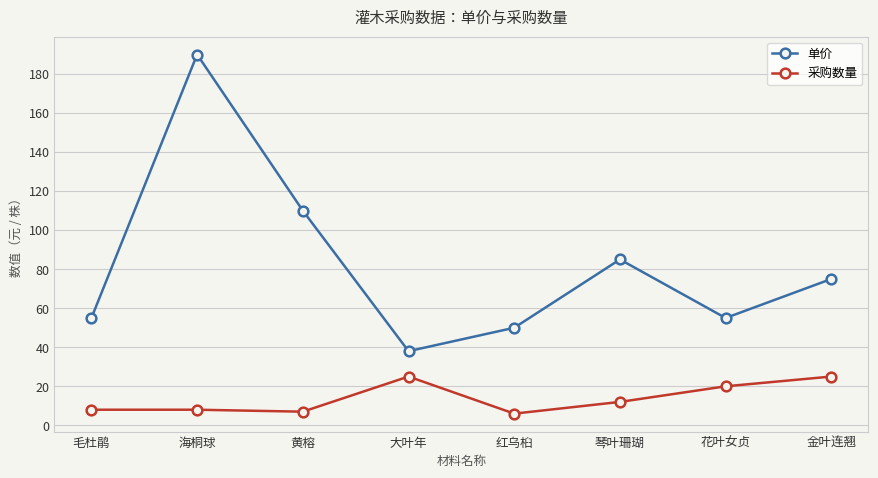

The value of 单价 at 红乌桕 is 84. True or false?

False